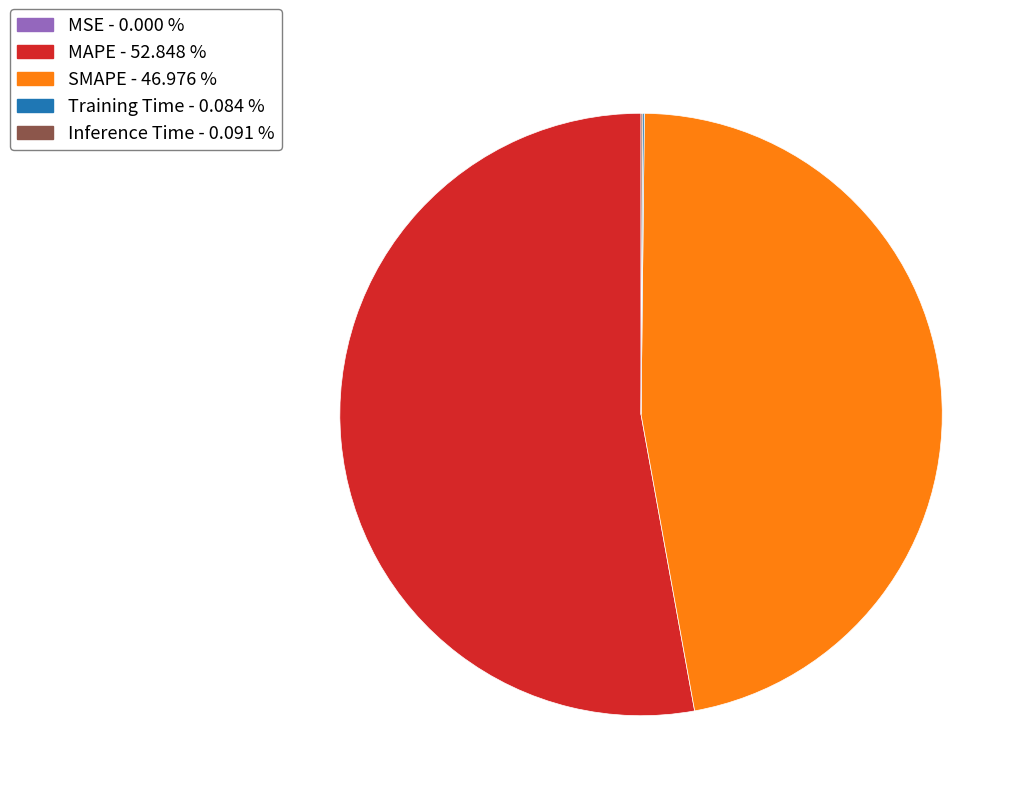

Combined, do MAPE and SMAPE account for over 50%?

Yes